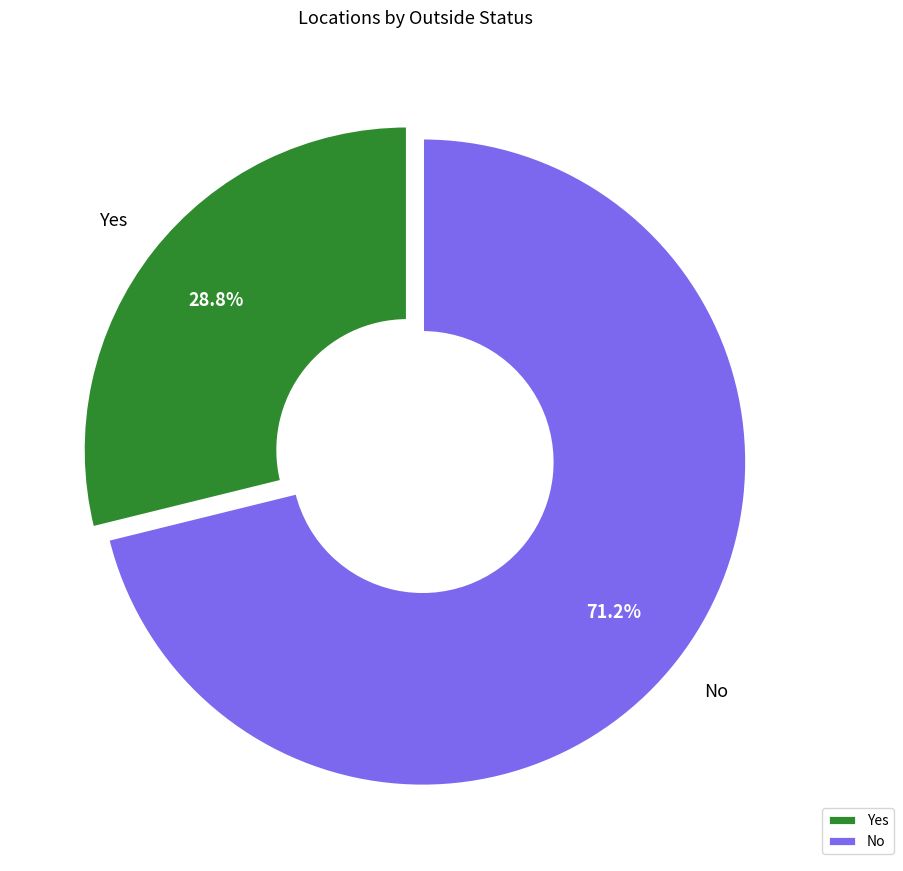

Is there any slice that represents more than half of the pie?

Yes